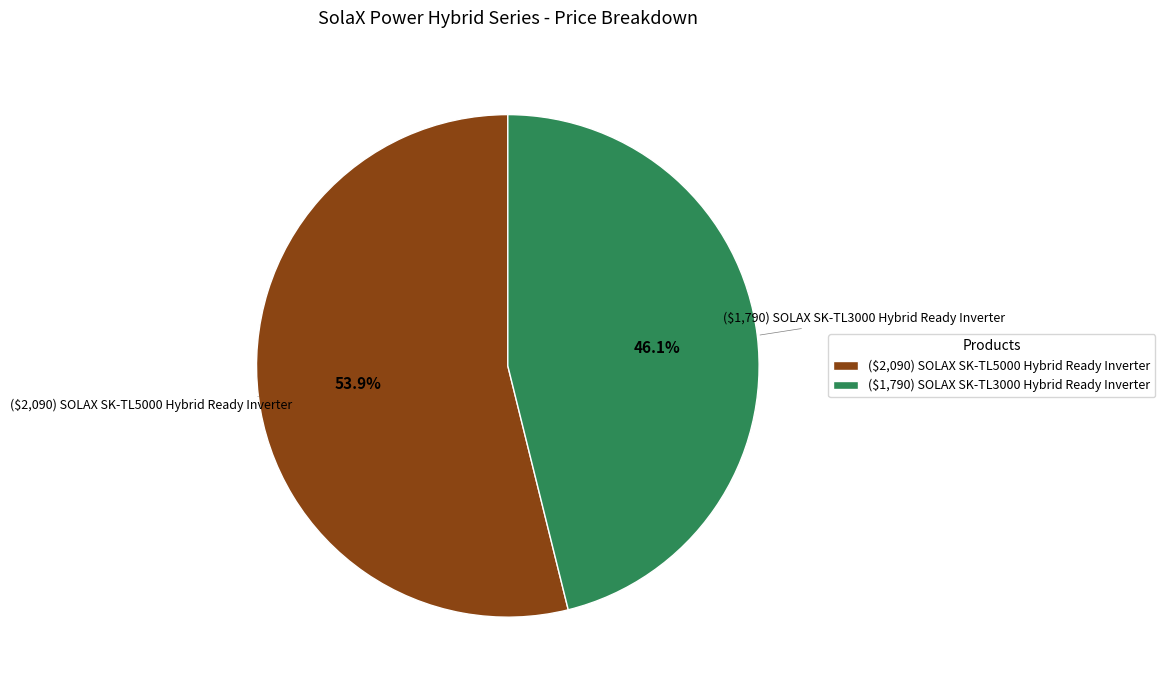

Which slice is the smallest?

($1,790) SOLAX SK-TL3000 Hybrid Ready Inverter